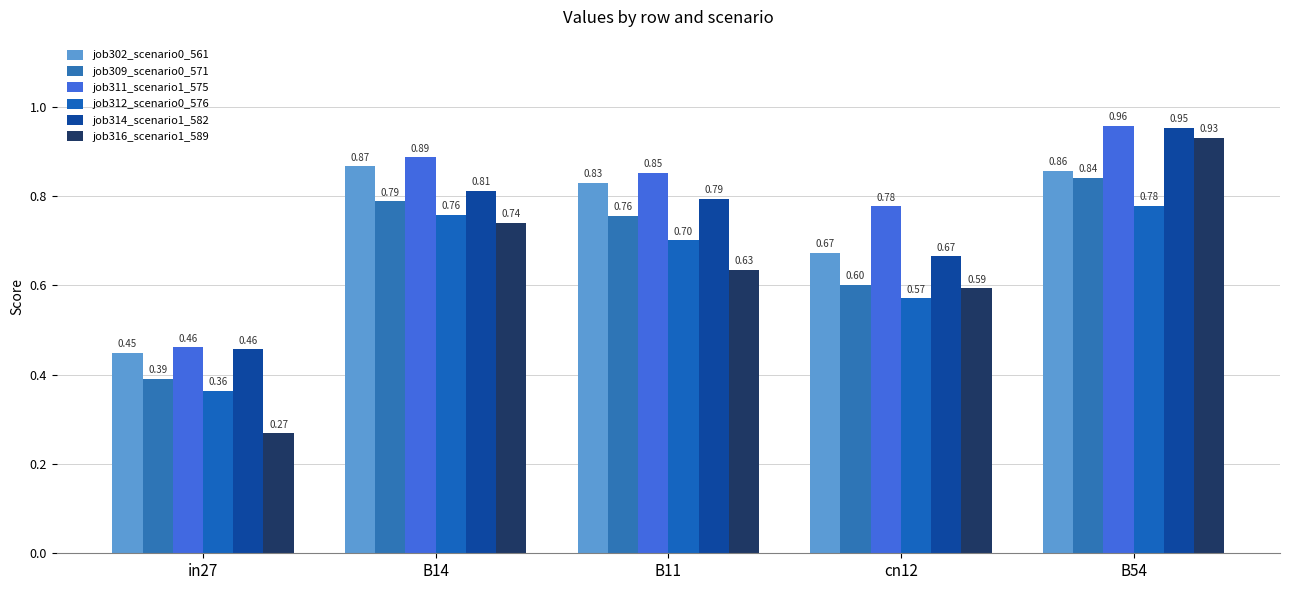

At how many categories does at least one series exceed 0?

5